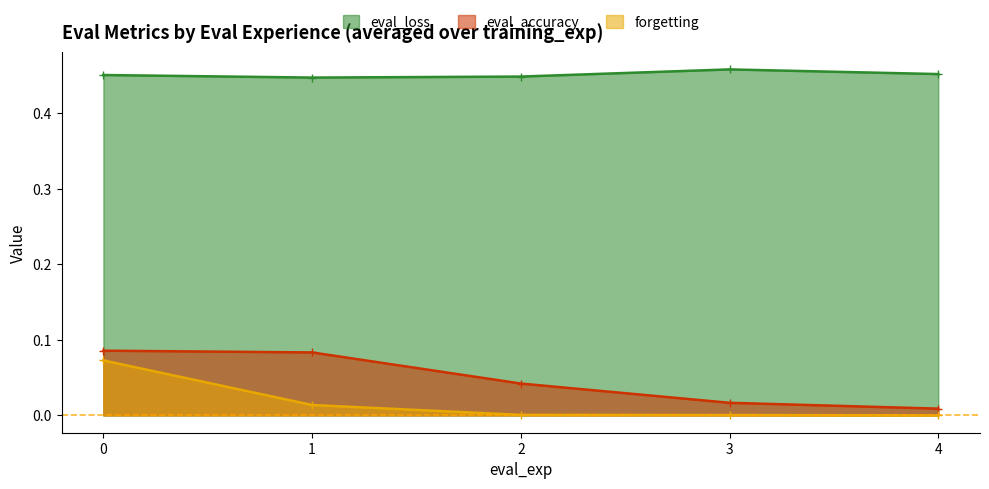

Is it true that eval_loss equals 0.7 at 3?

False